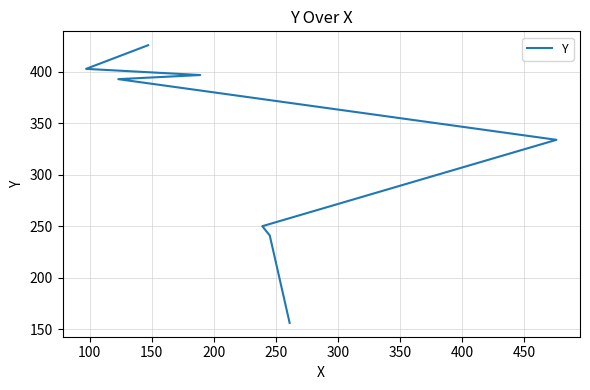

How many data points does each series have?

8